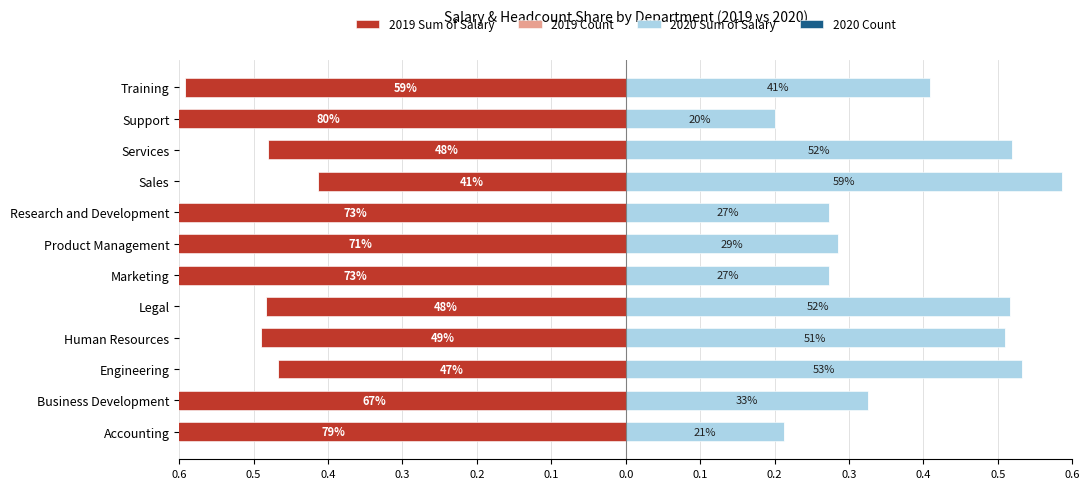

At how many categories does at least one series exceed 0?

12